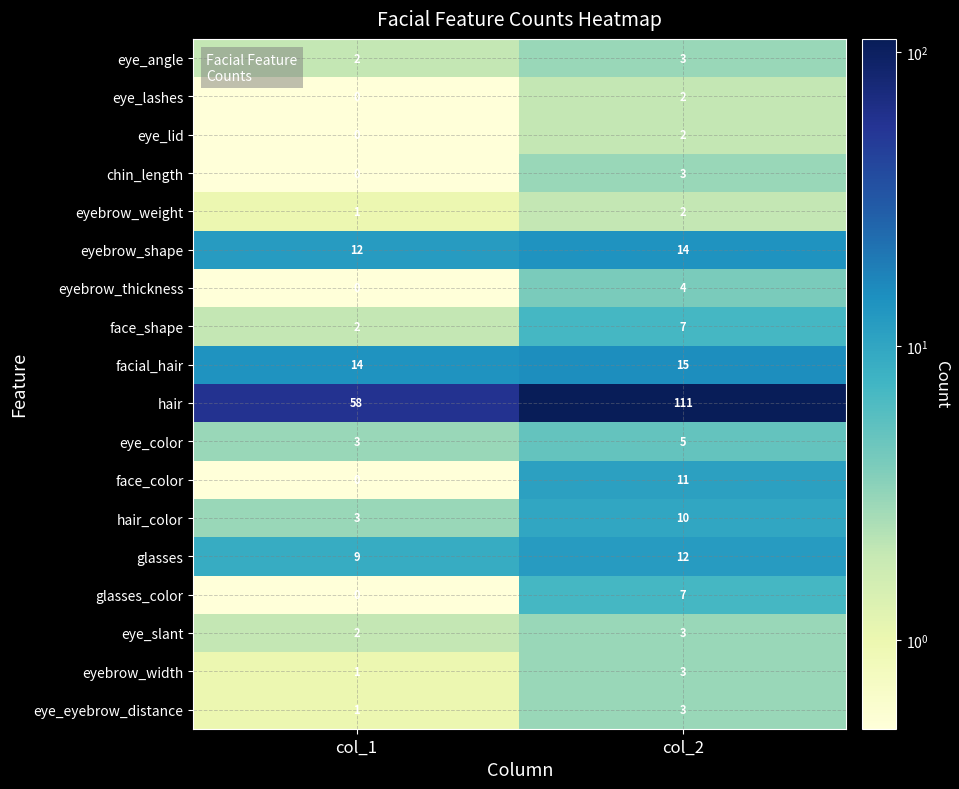

What is the sum of all eye_eyebrow_distance values?

4